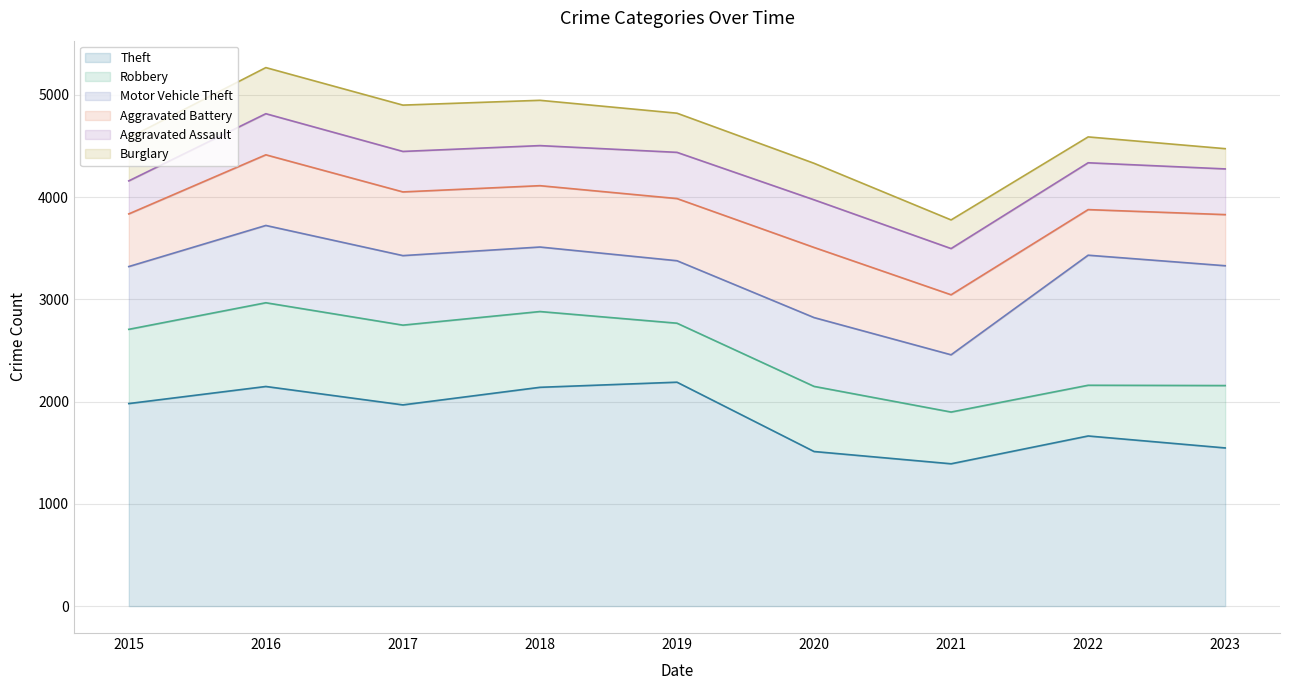

Is the value of Motor Vehicle Theft at 2022 greater than the value of Theft at 2015?

No